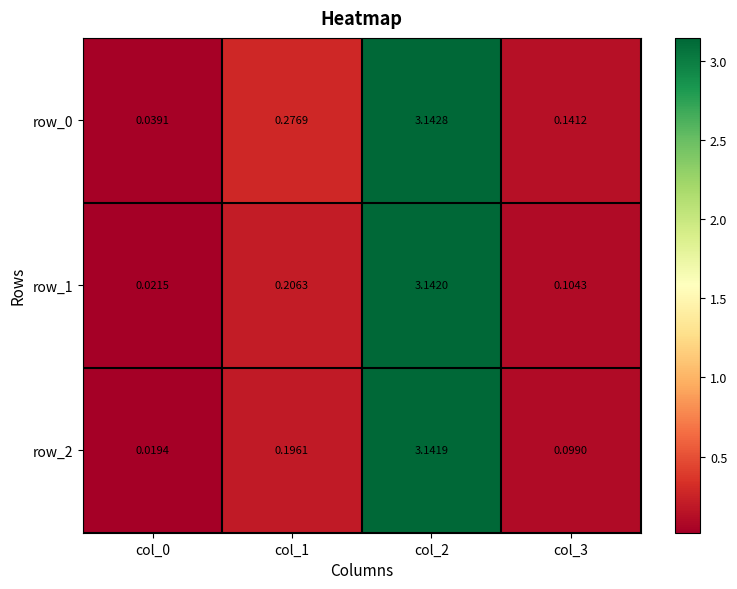

At which category does the chart reach its minimum across all series?

col_0